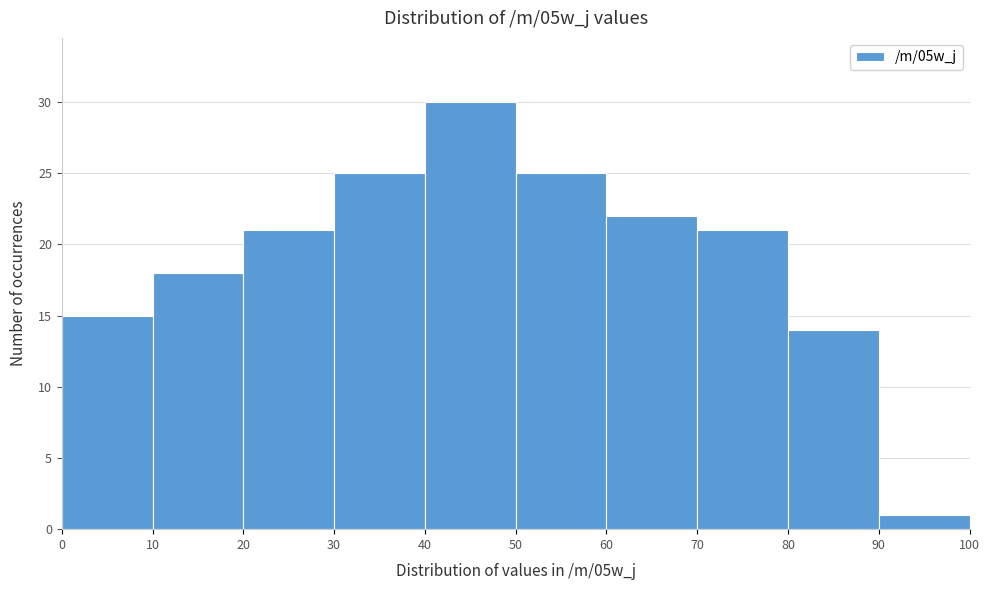

Reading left to right, transcribe this chart: for each bar, give the range it covers on the x-axis and its height. The values are not printed on the chart, so give them approximately, as read against the axis.

0 to 10: 15
10 to 20: 18
20 to 30: 21
30 to 40: 25
40 to 50: 30
50 to 60: 25
60 to 70: 22
70 to 80: 21
80 to 90: 14
90 to 100: 1